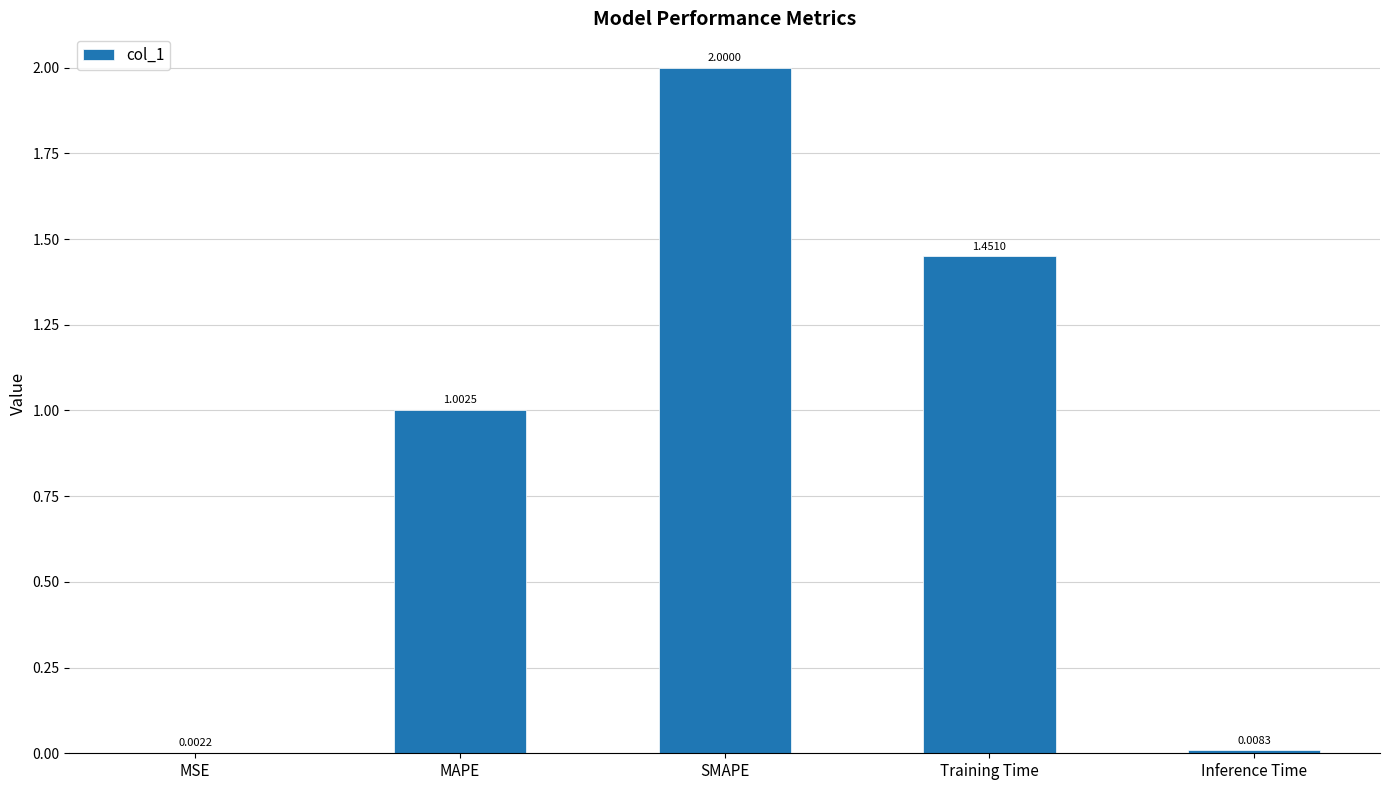

What is the change in value from MAPE to Inference Time?

-1.0